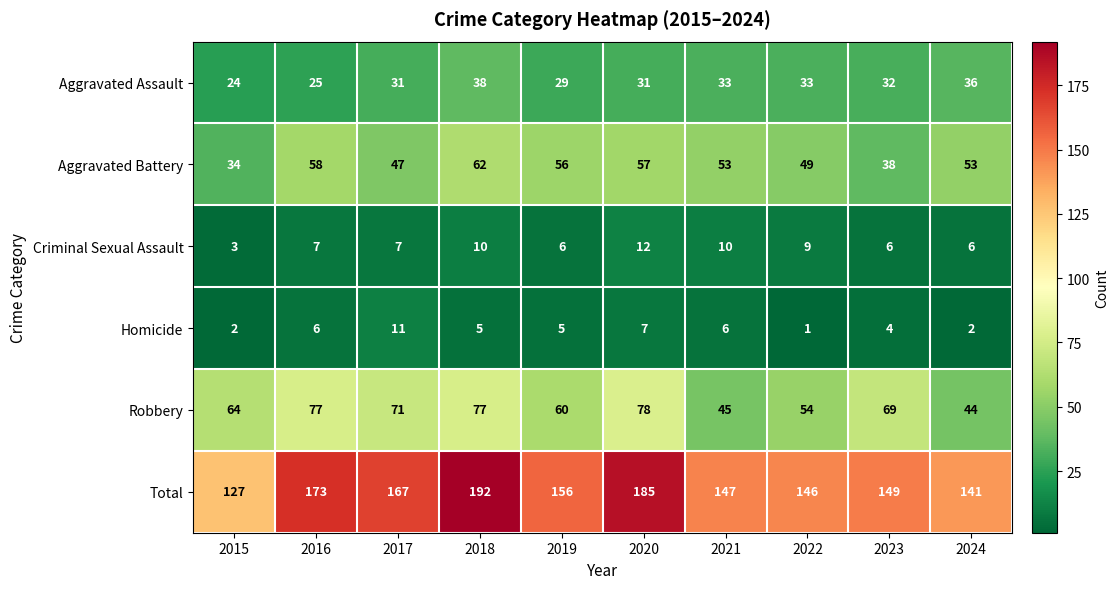

Which label corresponds to the smallest value in the chart?

2022